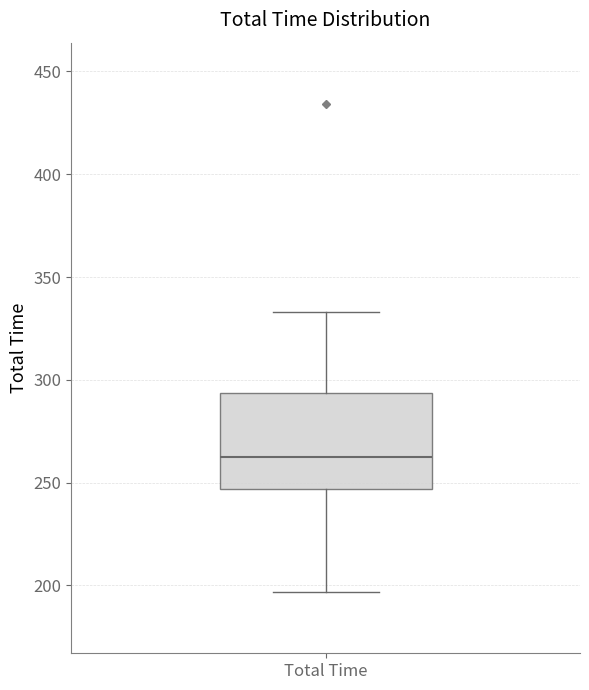

Where does the lower whisker of the box for Total Time end on the y-axis? The values are not printed on the chart, so give them approximately, as read against the axis.

195